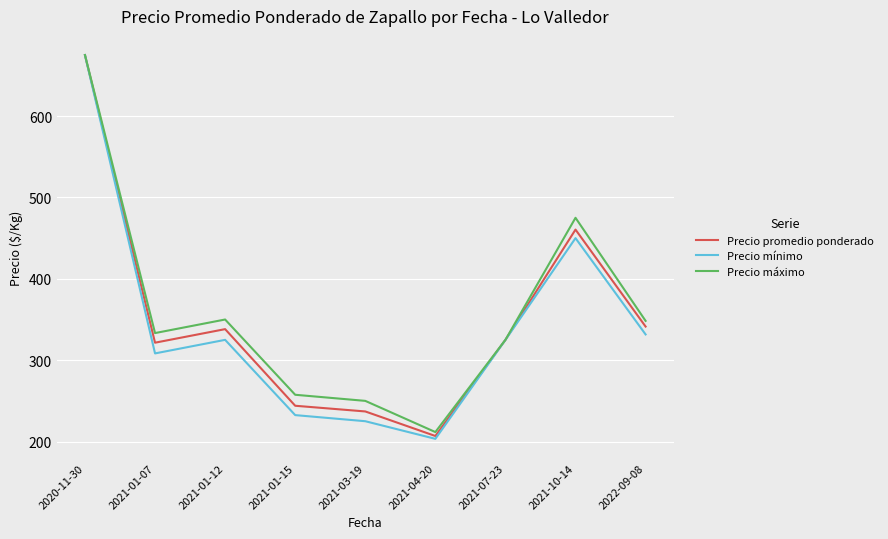

Which series has the widest spread of values?

Precio mínimo